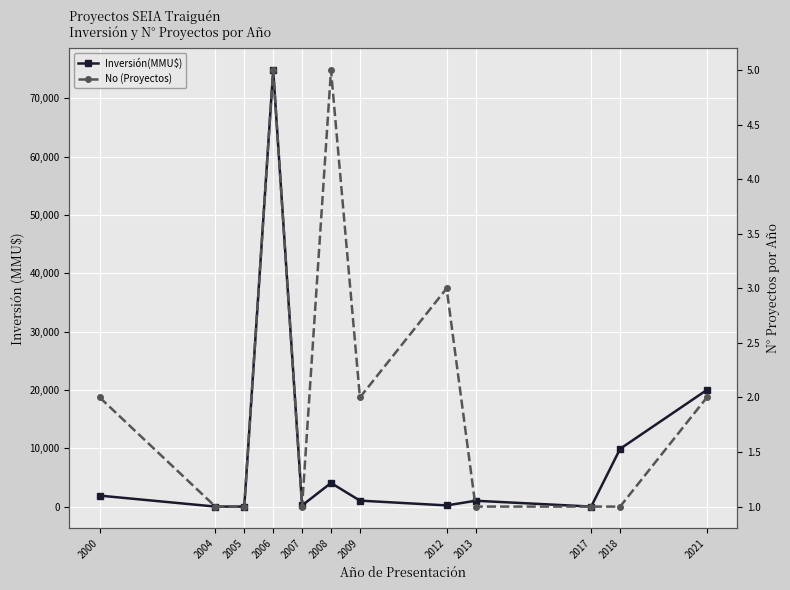

True or false: No (Proyectos) has a value of 1 at 2017.

True